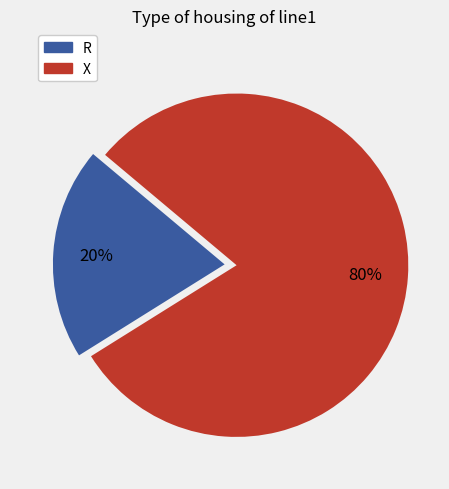

What percentage is the R slice, to the nearest percent?

20%